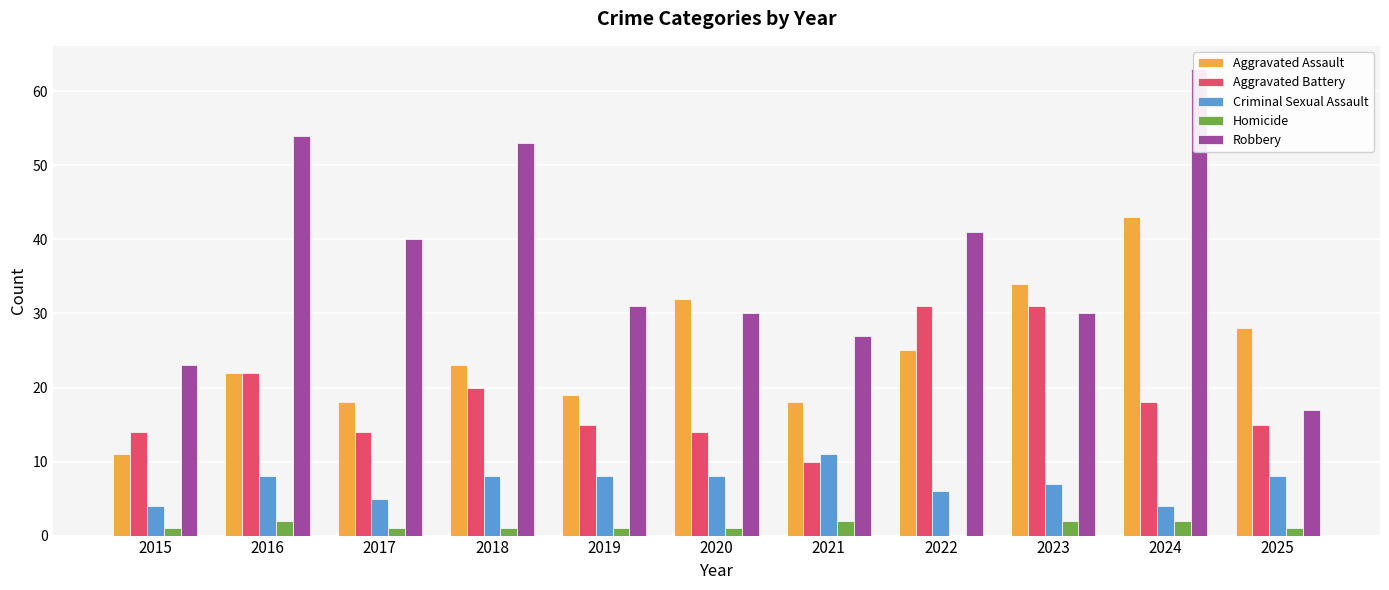

Are the bars grouped side by side (vs. stacked)?

Yes